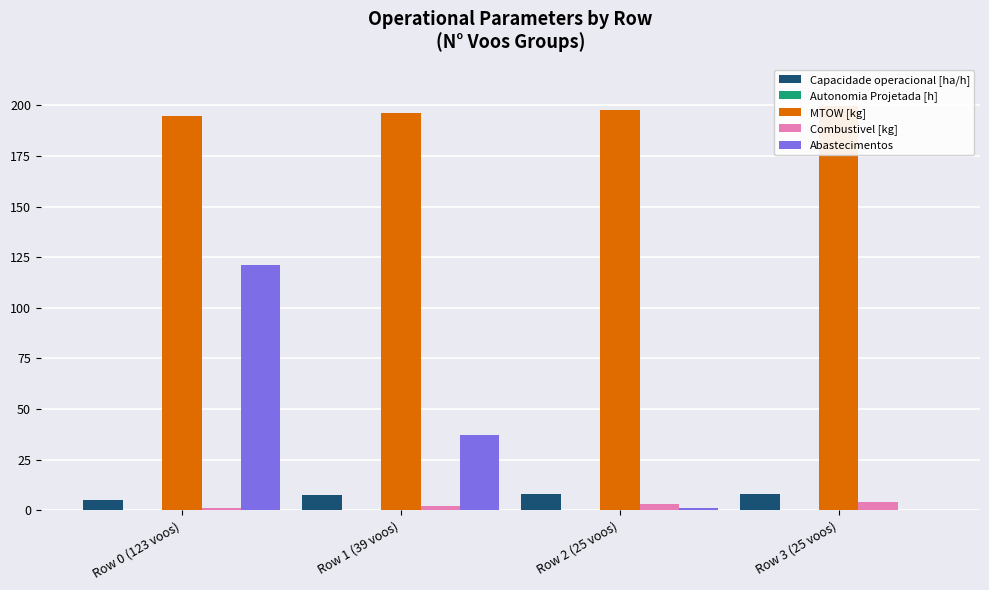

What is the highest value of the Autonomia Projetada [h] series?

0.4